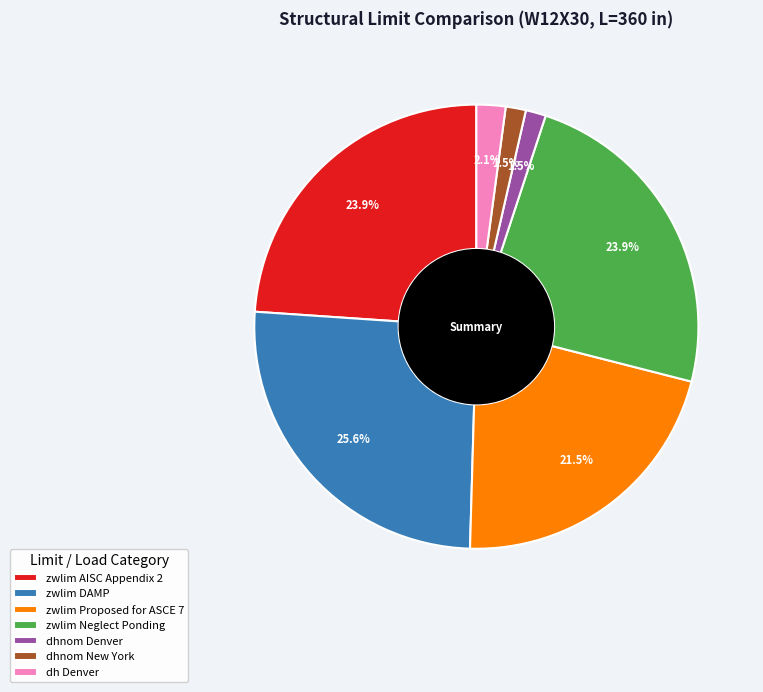

To the nearest percent, what is the difference between the largest and smallest slice percentages?

24%